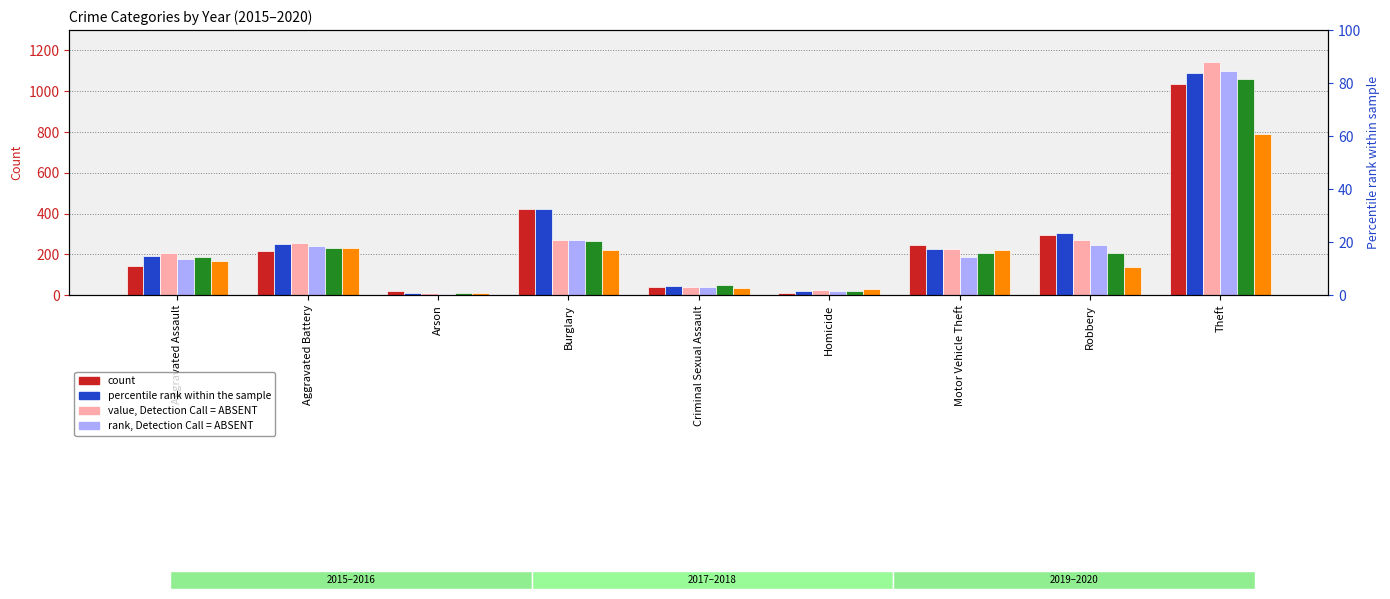

At which label is 2017 closest to 577?

Burglary